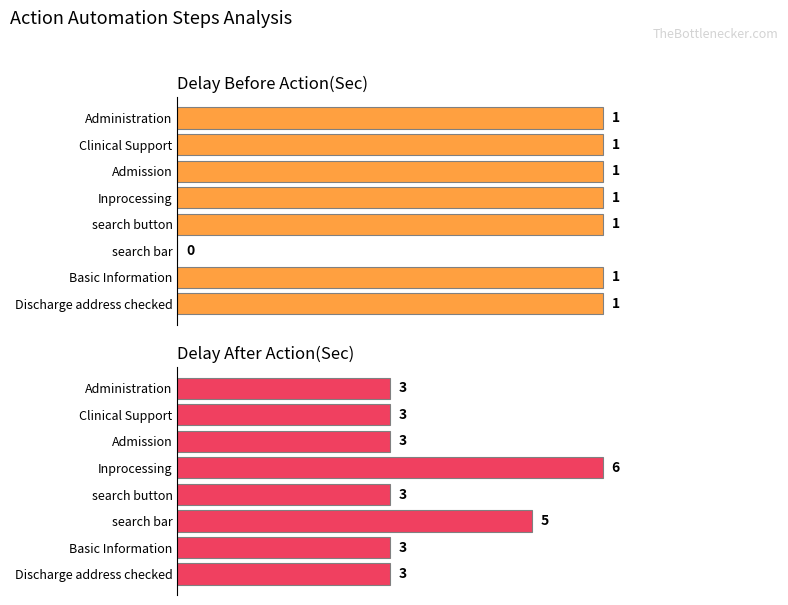

Between search button and search bar, which series saw the biggest shift?

Delay After Action(Sec)